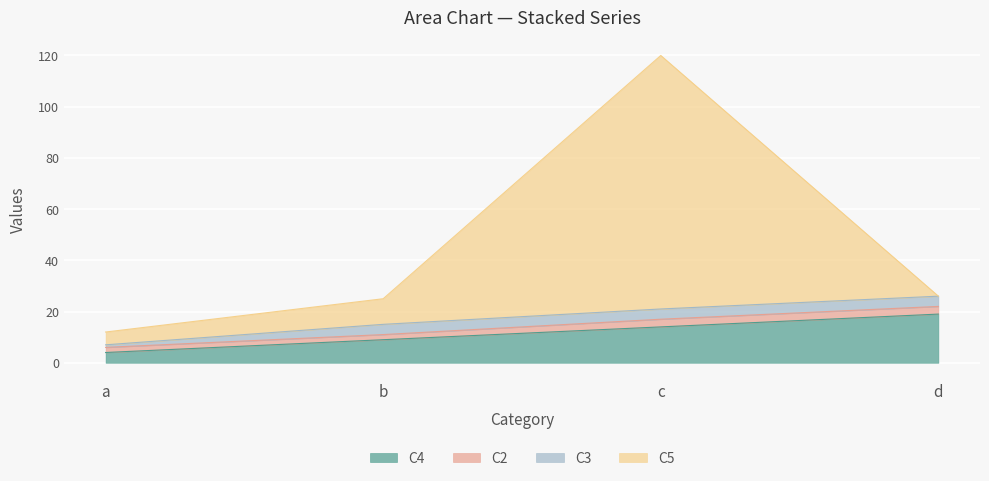

How many lines are shown in the chart?

4